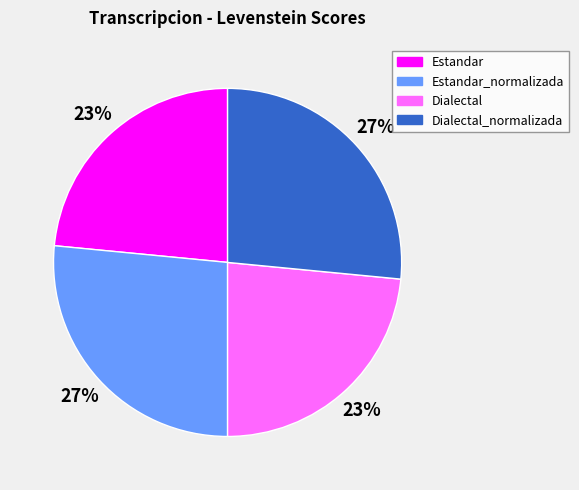

How many slices are in this pie chart?

4